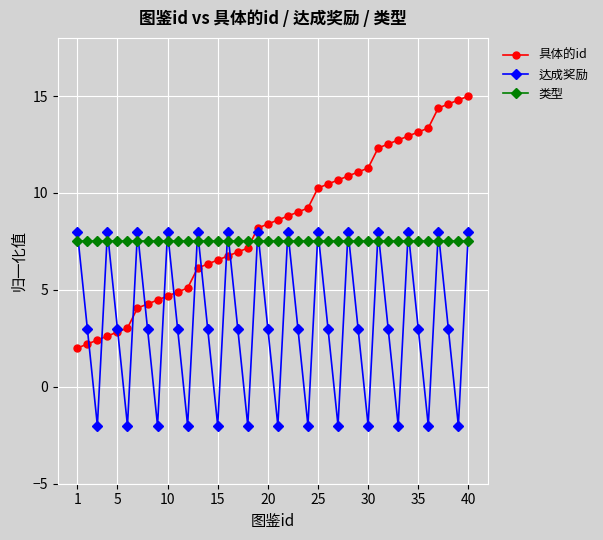

Which series has the widest spread of values?

具体的id